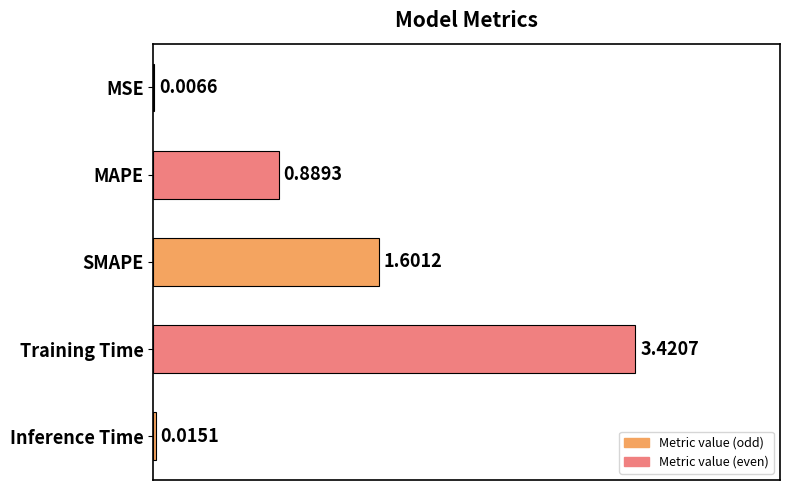

Which has a higher value, Training Time or SMAPE?

Training Time